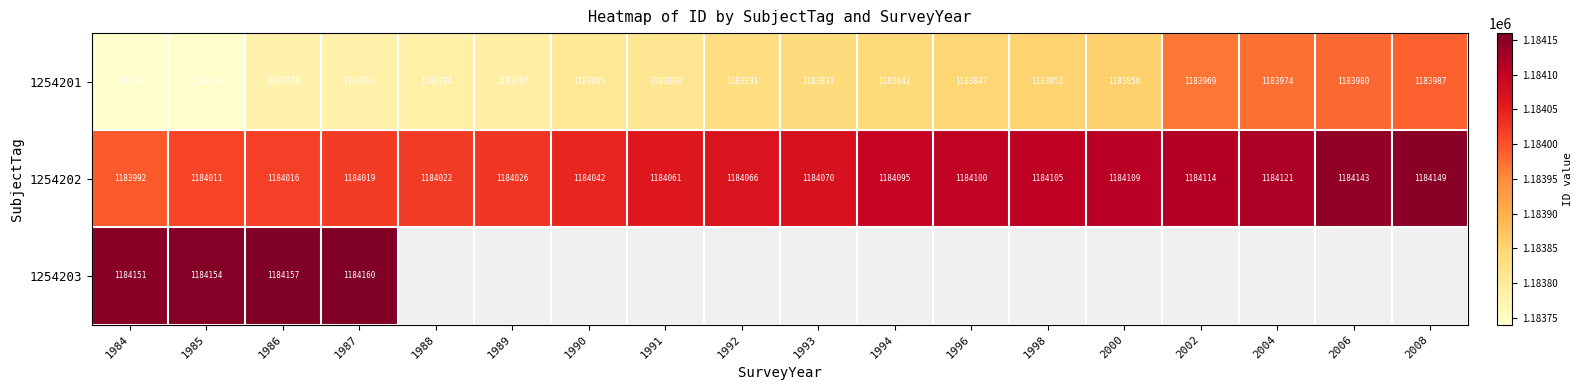

What is the sum of the 1254201 values at 2004 and 1985?

2367717